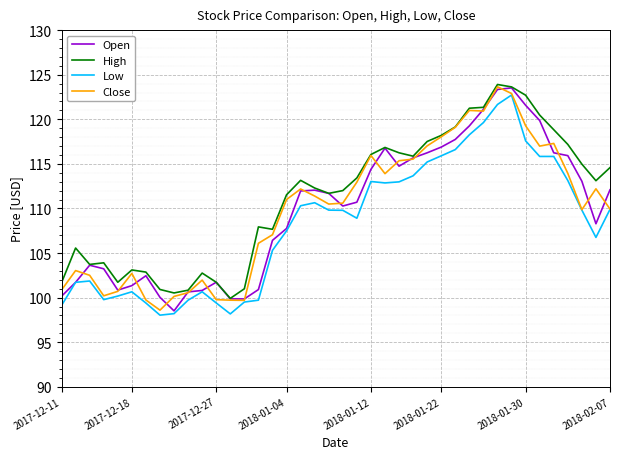

What is the minimum value for Open?

98.5